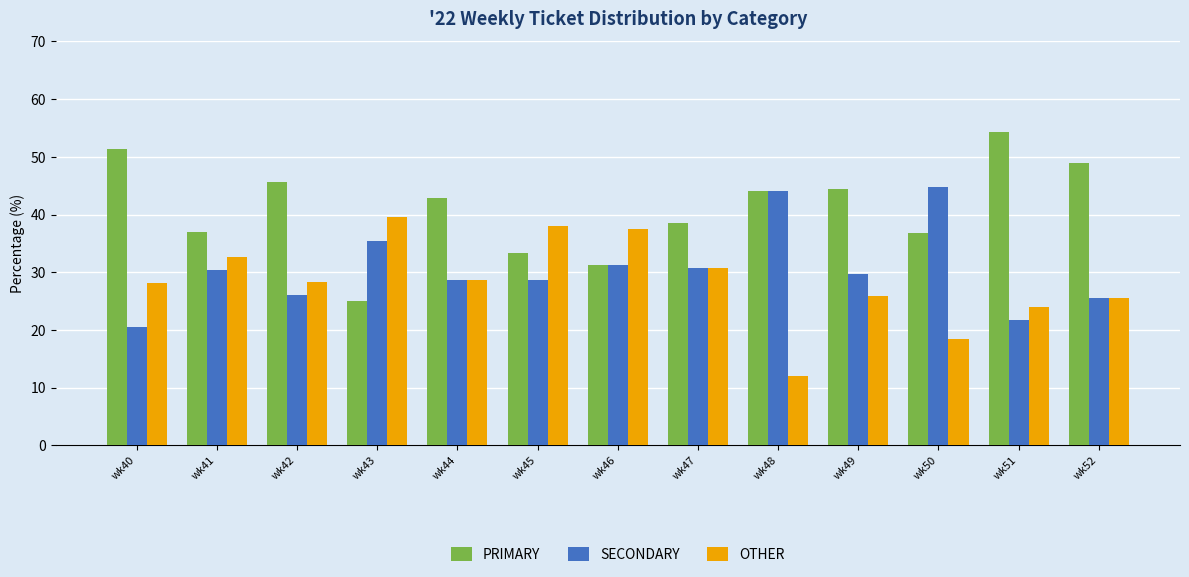

How many distinct data groups are displayed?

3